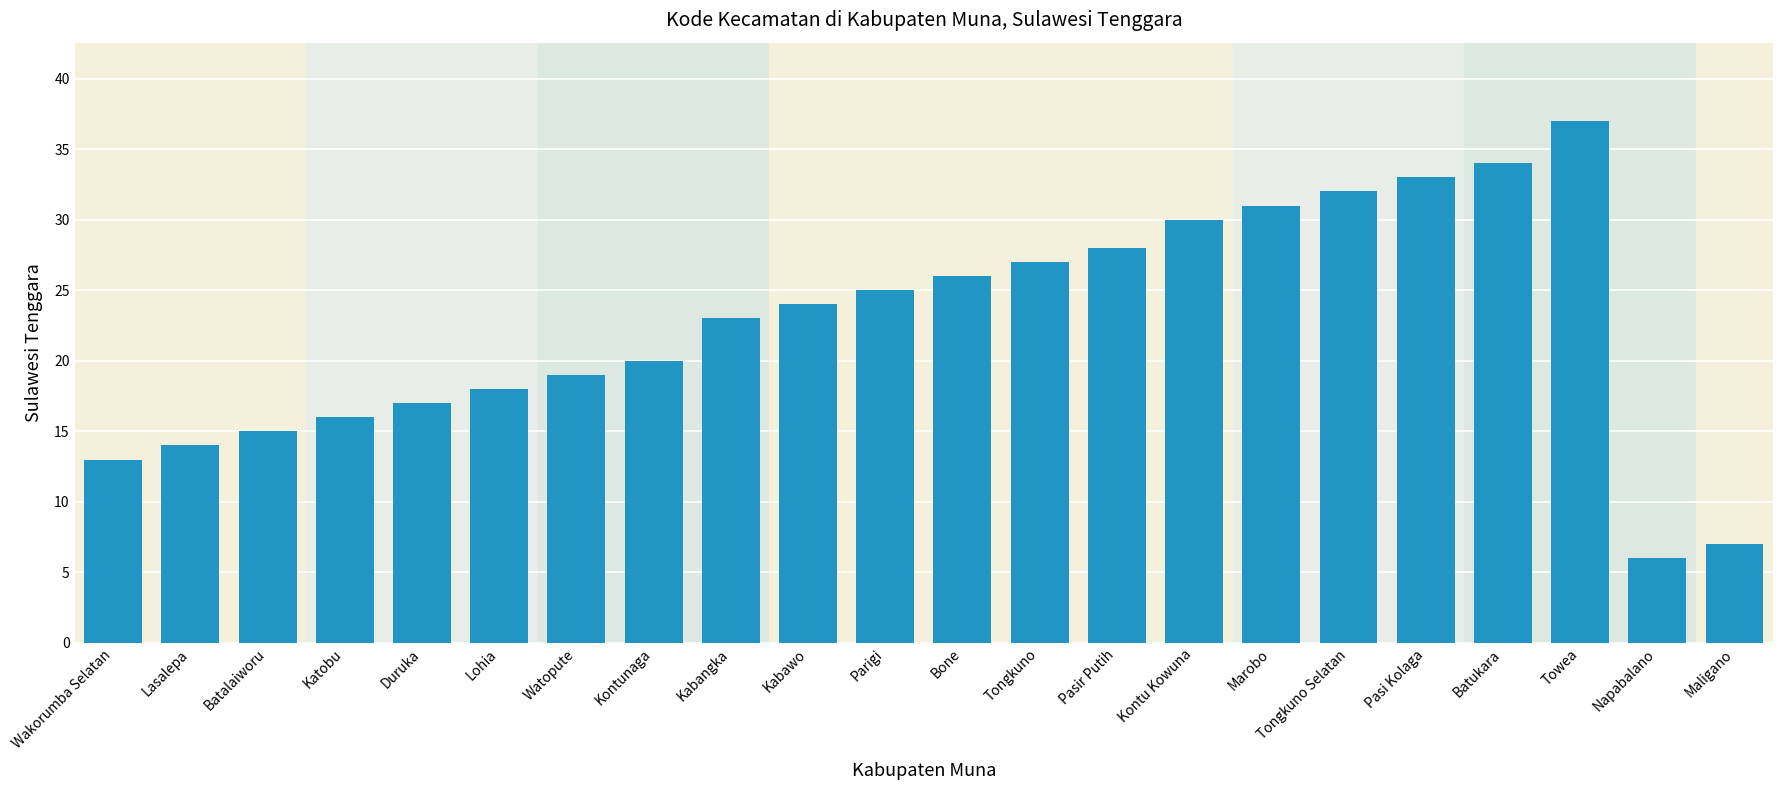

The value at Kabangka is 39. True or false?

False